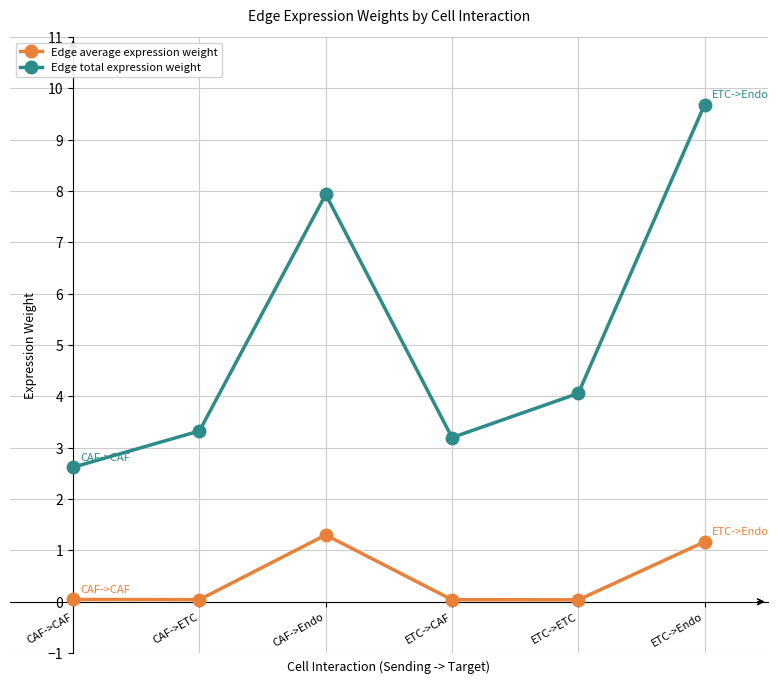

True or false: Edge total expression weight and Edge average expression weight cross at least once.

False